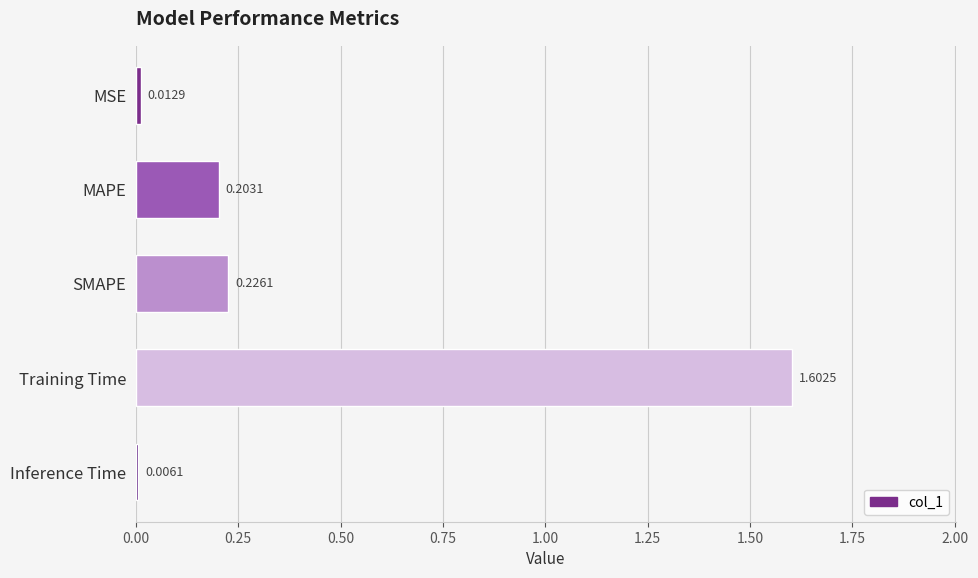

Does the chart contain any negative values?

No